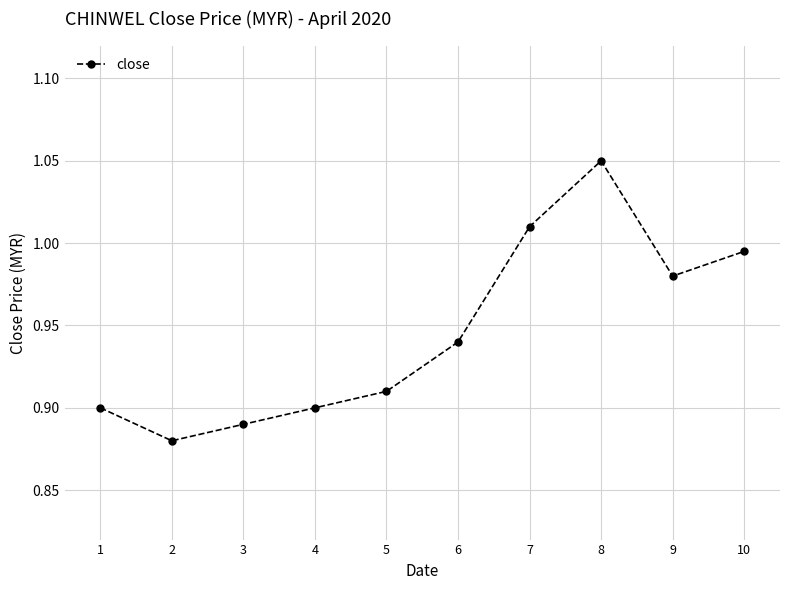

Count the number of categories in the chart.

10